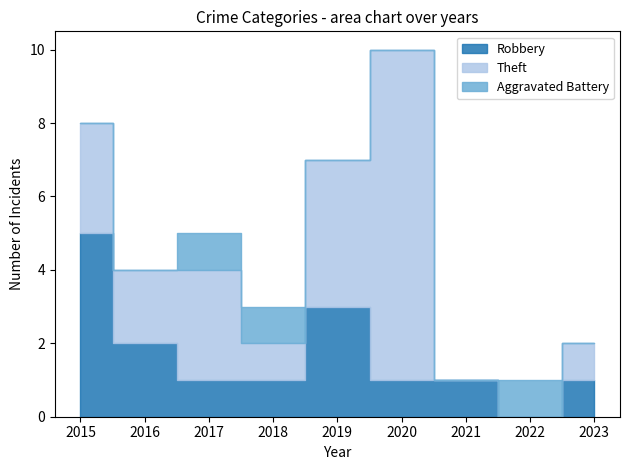

Rank the series at 2015 from lowest to highest value.

Aggravated Battery, Theft, Robbery